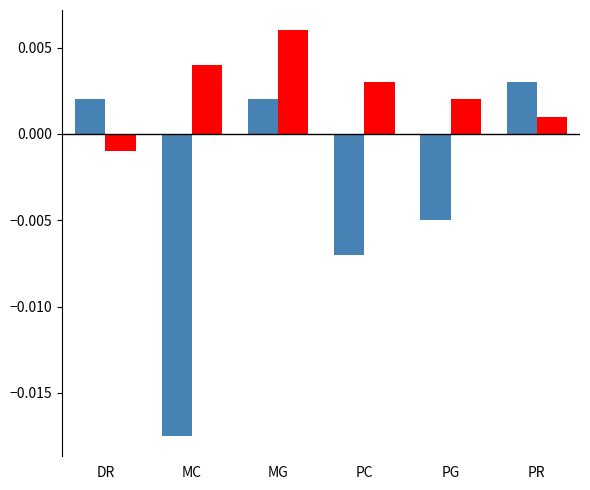

At which category is the sum across all series the highest?

MG